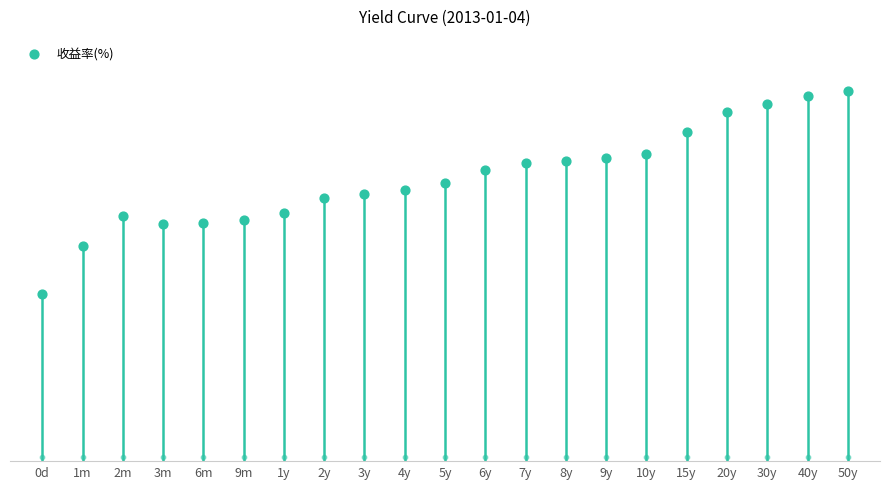

Between 2y and 20y, which is larger?

20y